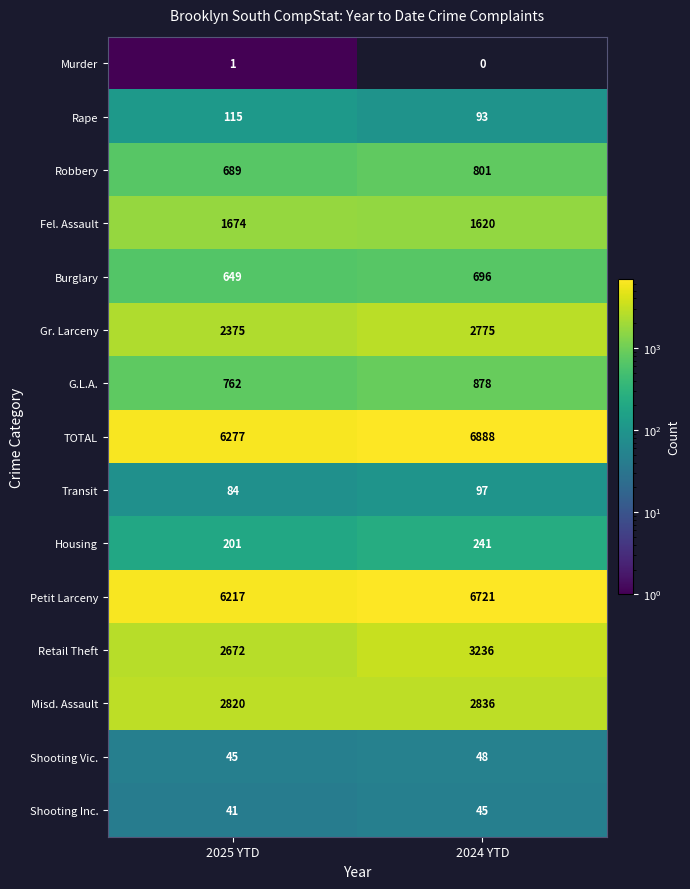

What is the difference between the maximum and minimum values in the Fel. Assault series?

54